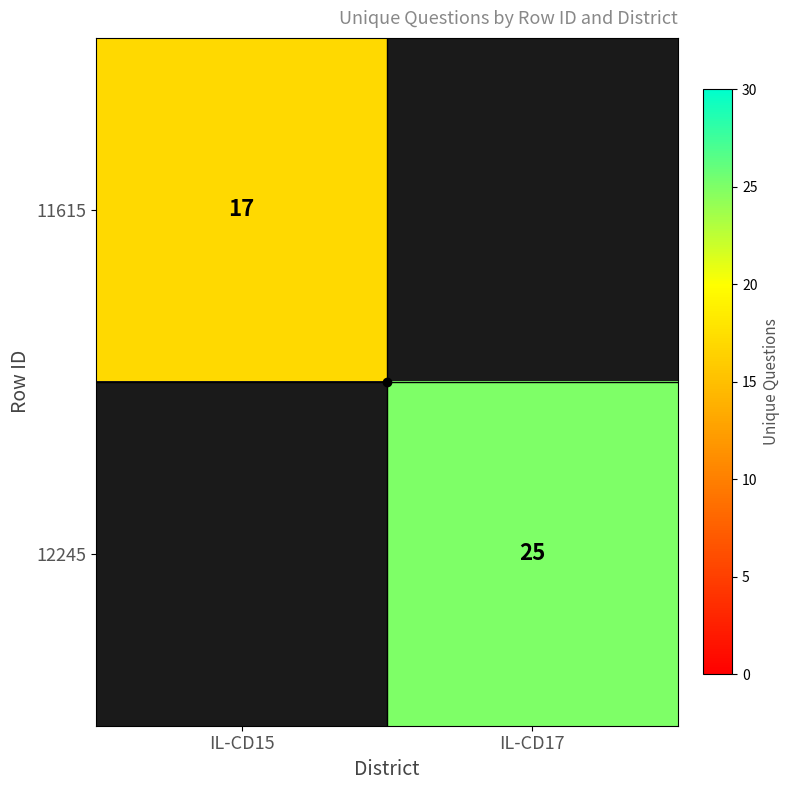

The value of 11615 at IL-CD15 is 30. True or false?

False